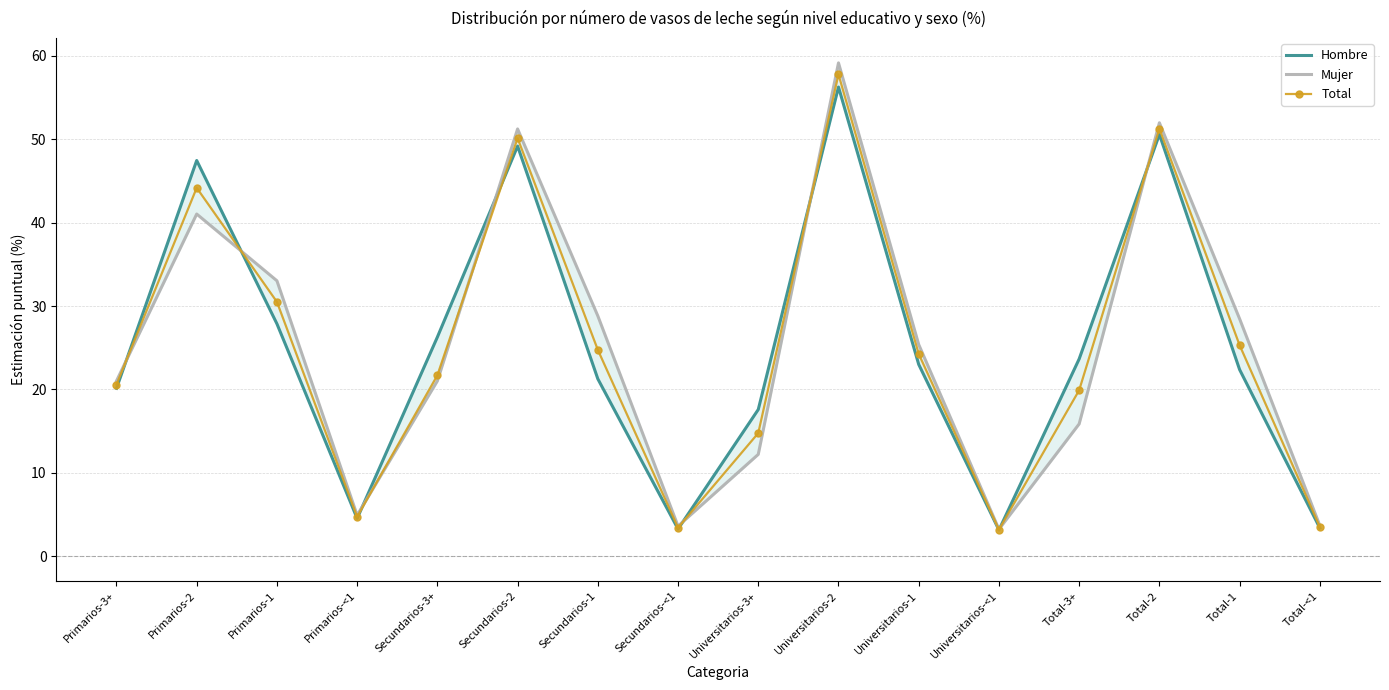

How many distinct data groups are displayed?

3